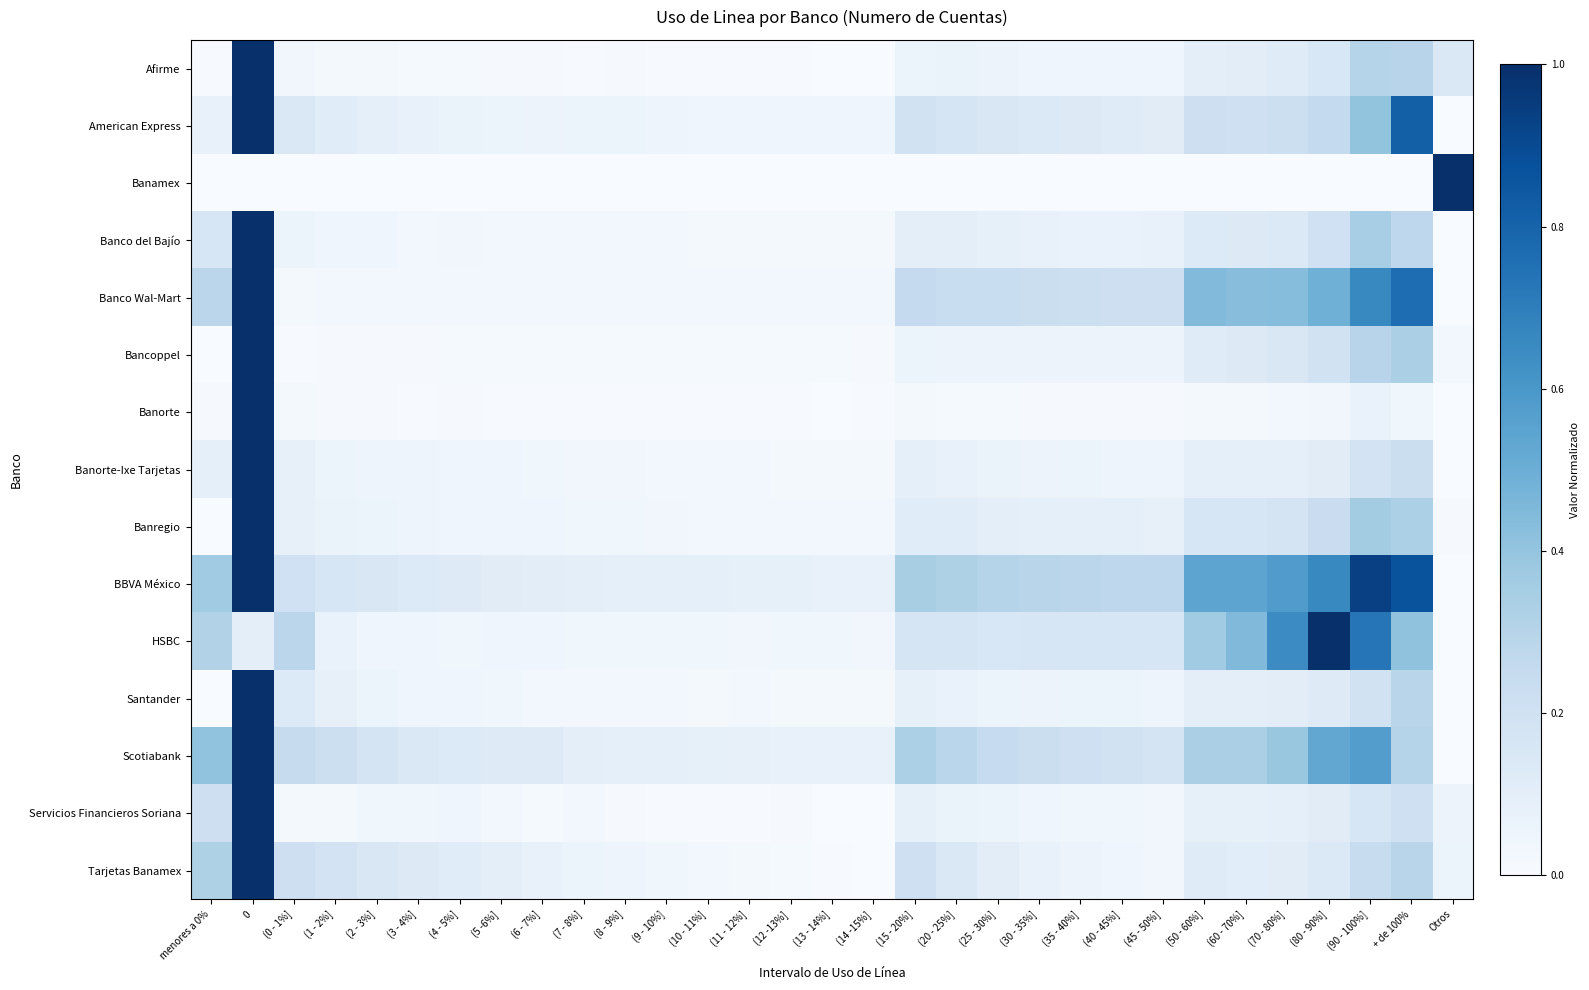

At how many categories does at least one series exceed 0?

31